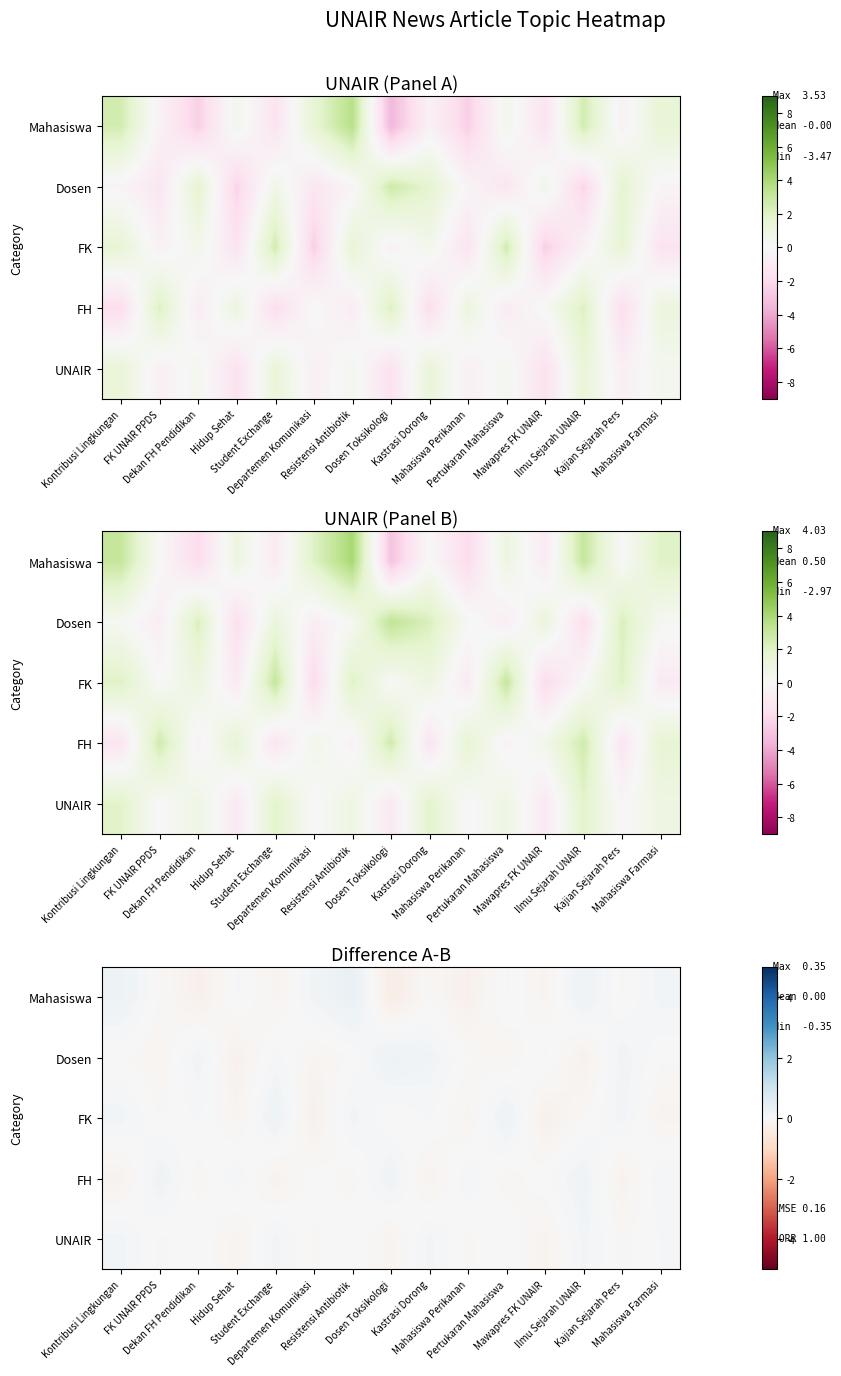

At Resistensi Antibiotik, list the series in order from smallest to largest.

FH, Dosen, UNAIR, FK, Mahasiswa